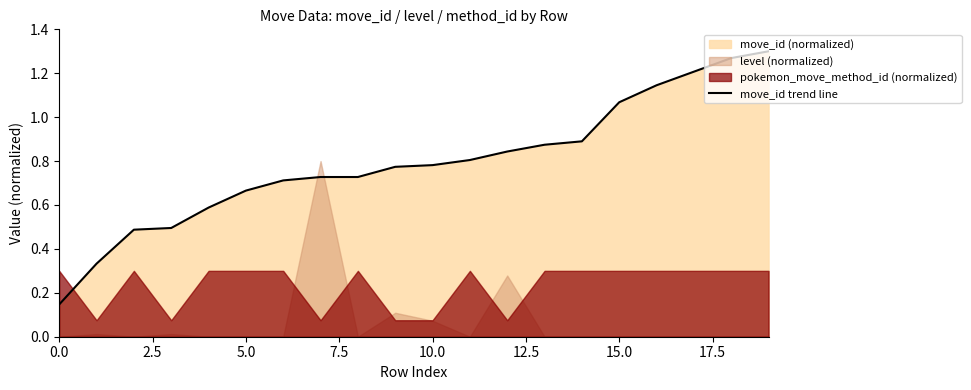

What is the maximum value shown in the chart?

1.3